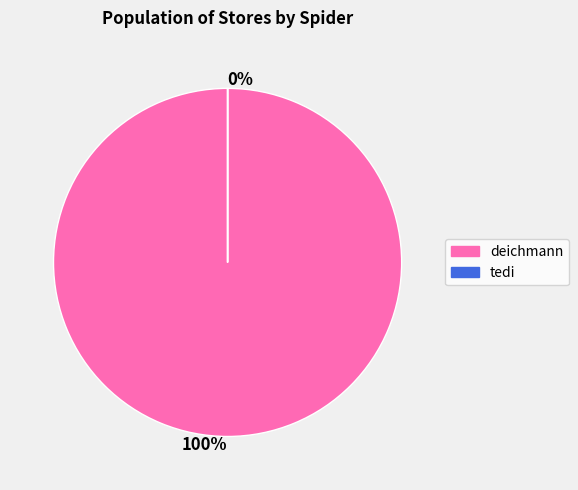

To the nearest percent, what percentage of the pie is deichmann?

100%